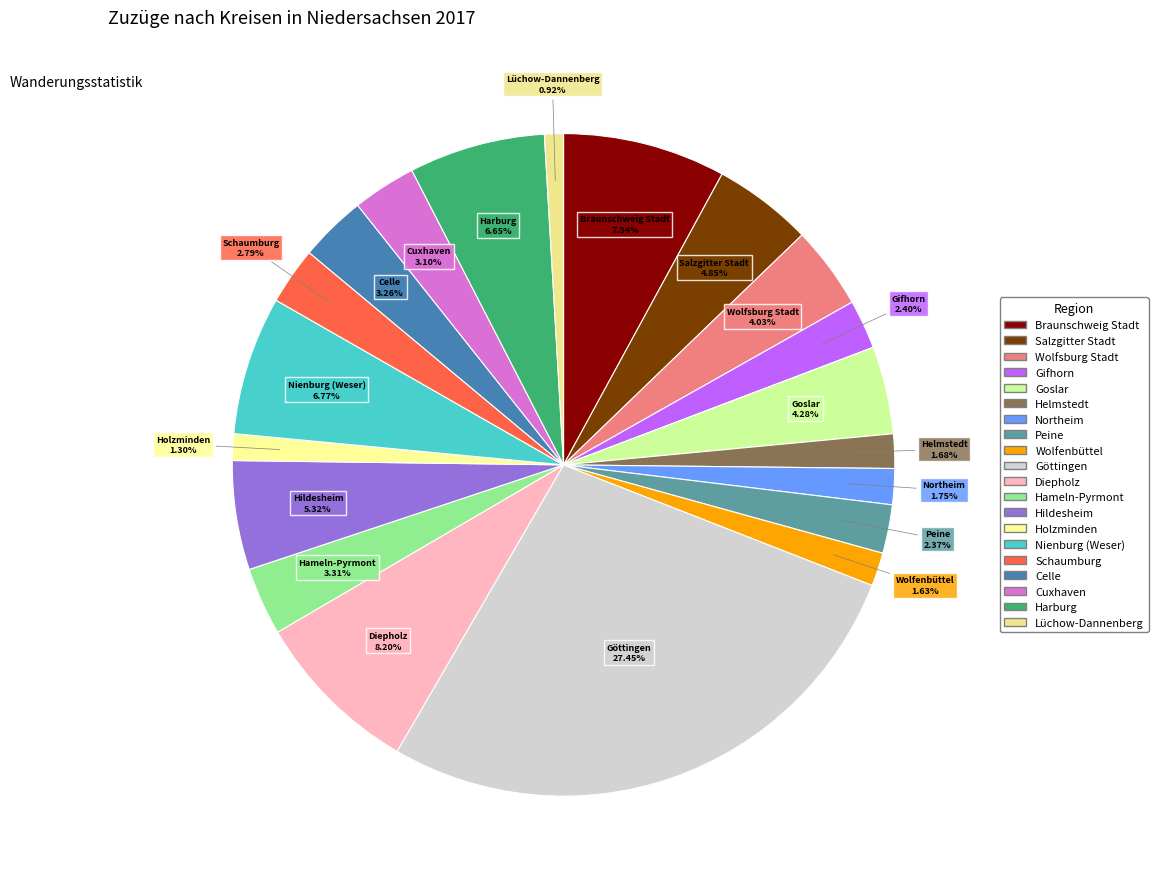

What is the total percentage of Wolfsburg Stadt and Helmstedt?

5.7%